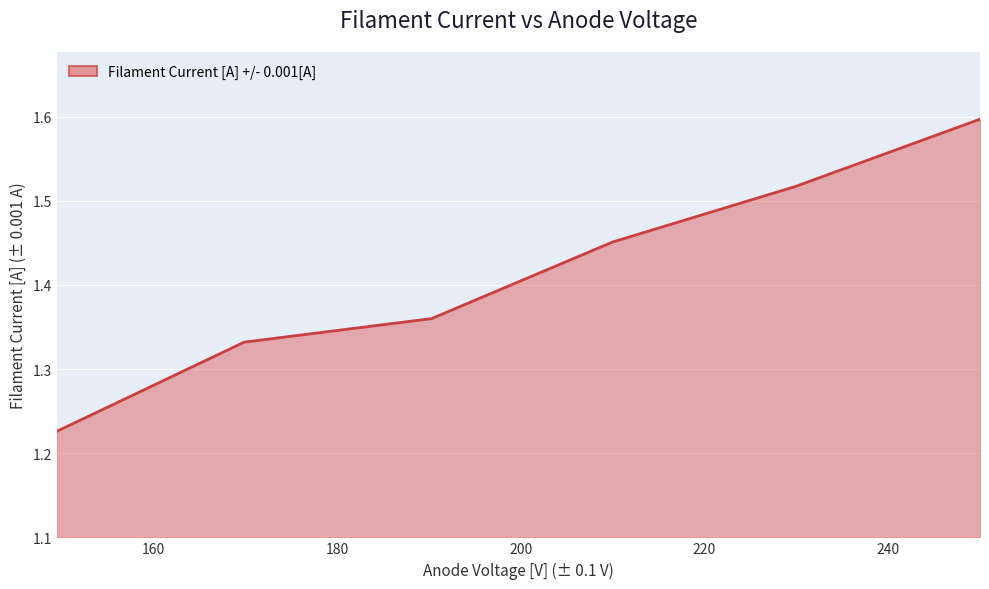

What is the greatest value displayed?

1.6